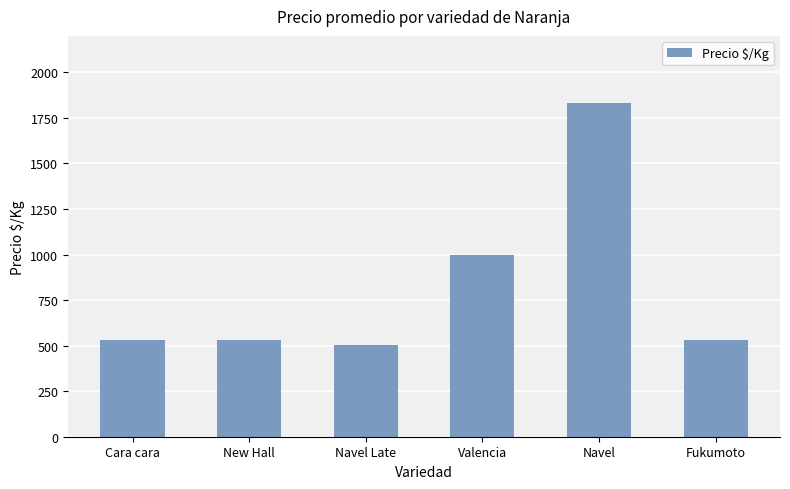

How many distinct data groups are displayed?

1